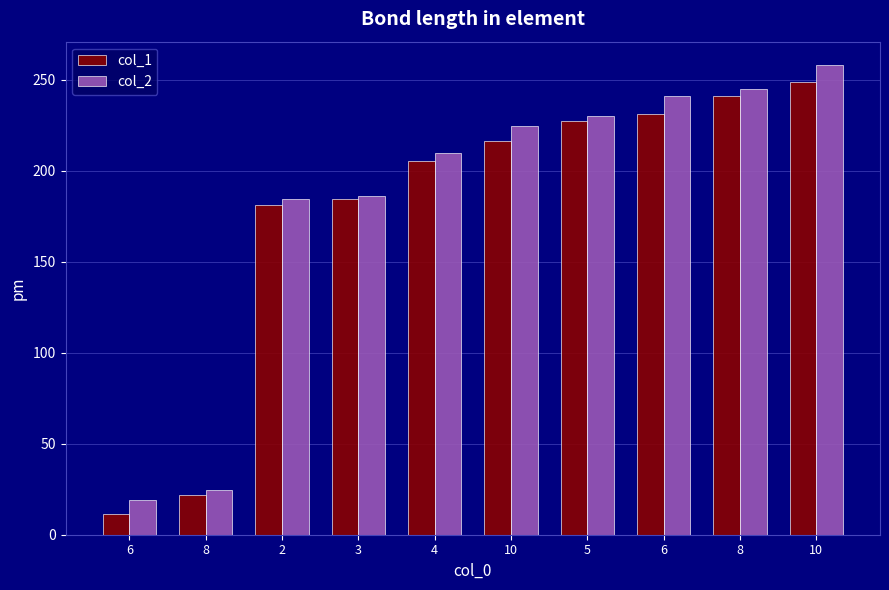

Is the value of col_2 at 8 greater than the value of col_1 at 8?

Yes